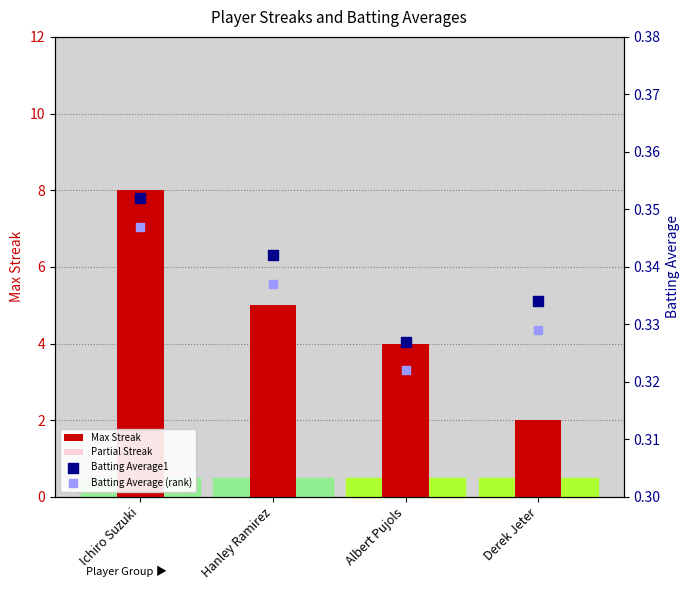

Is the value of Batting Average (rank) at Ichiro Suzuki greater than the value of Batting Average1 at Hanley Ramirez?

Yes